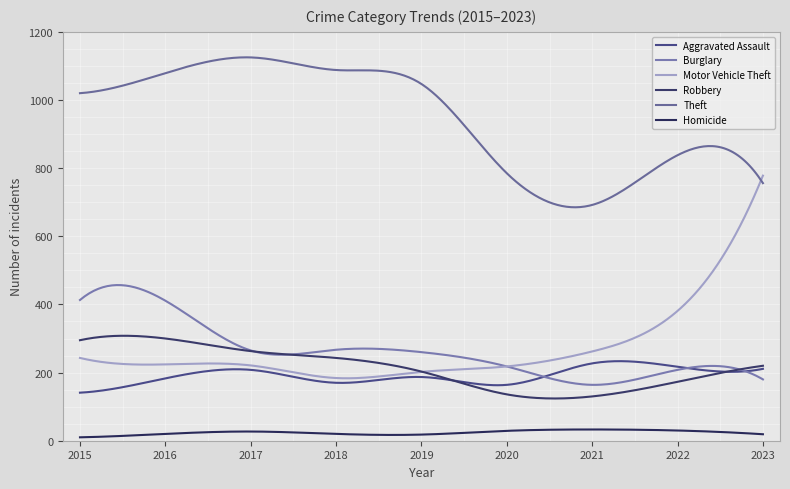

Is this an area chart (filled region under the line)?

No